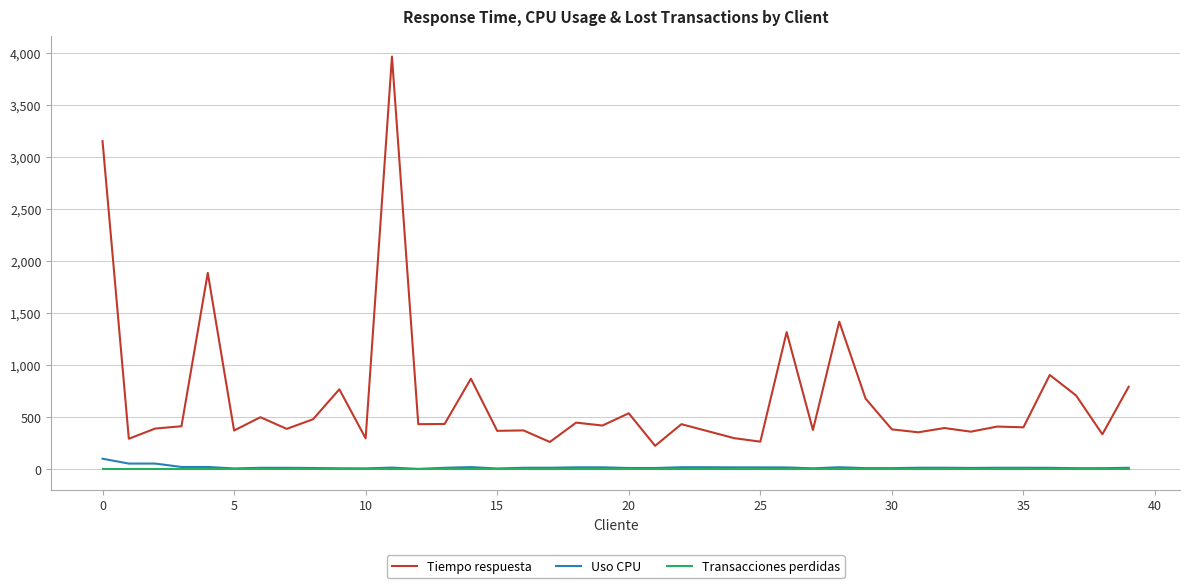

At how many categories does at least one series exceed 2723?

2